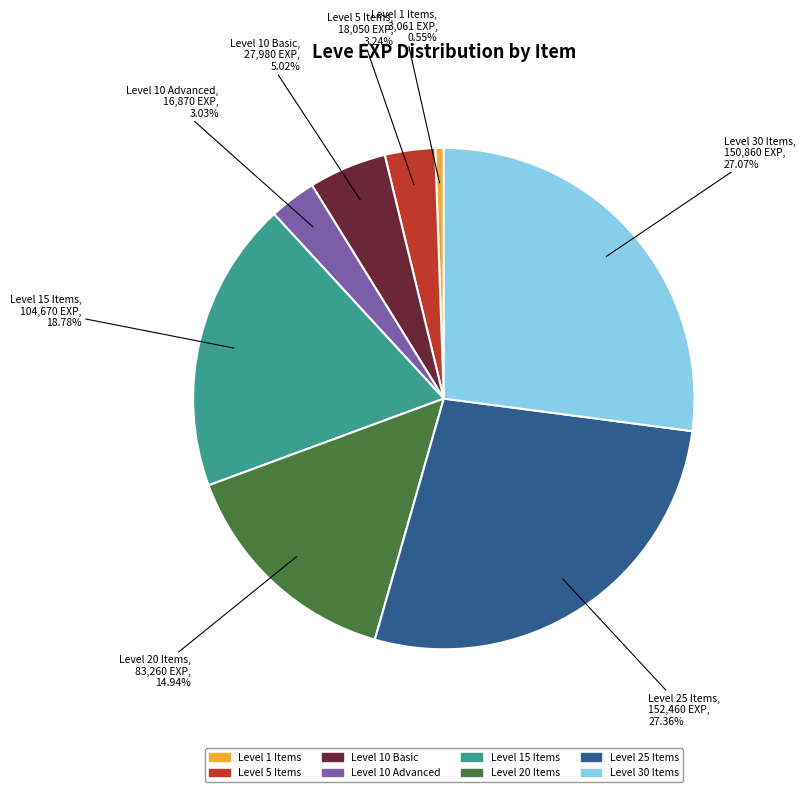

Is there a majority slice in this chart?

No